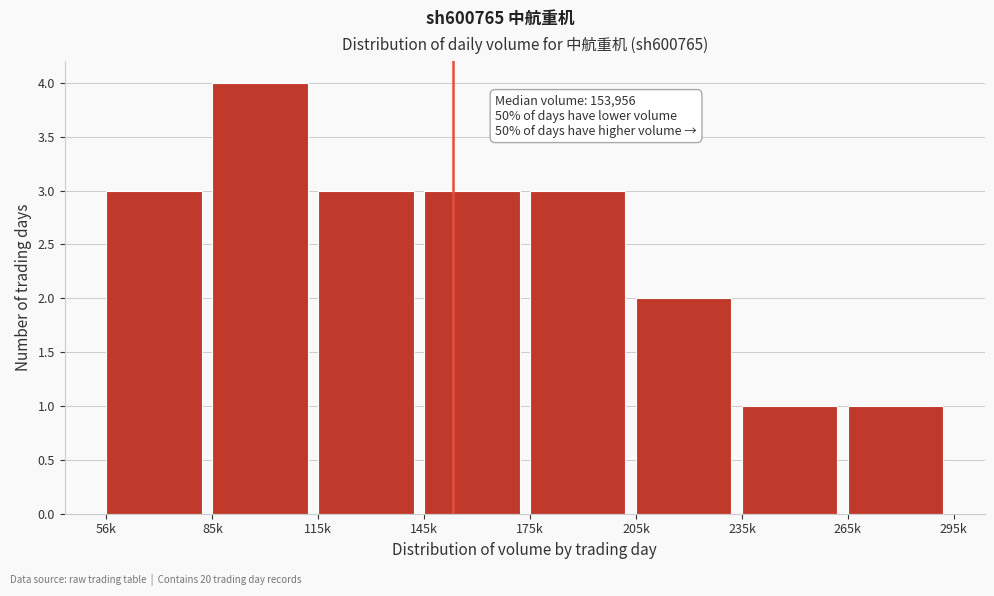

Reading right to left, transcribe all the data shown in this chart.

265k=1	235k=1	205k=2	175k=3	145k=3	115k=3	85k=4	56k=3